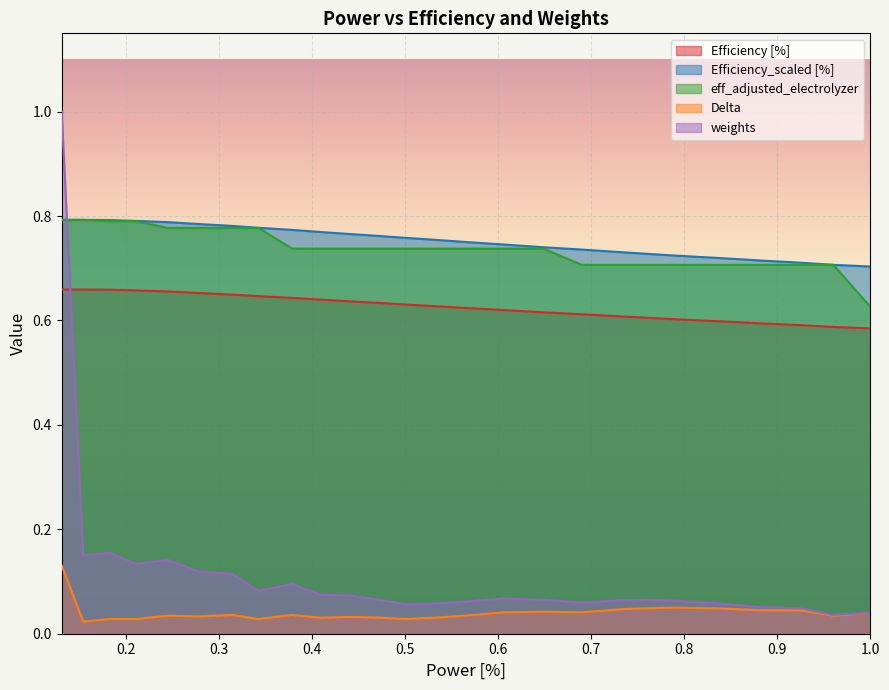

Which series has the largest total across all categories?

Efficiency_scaled [%]